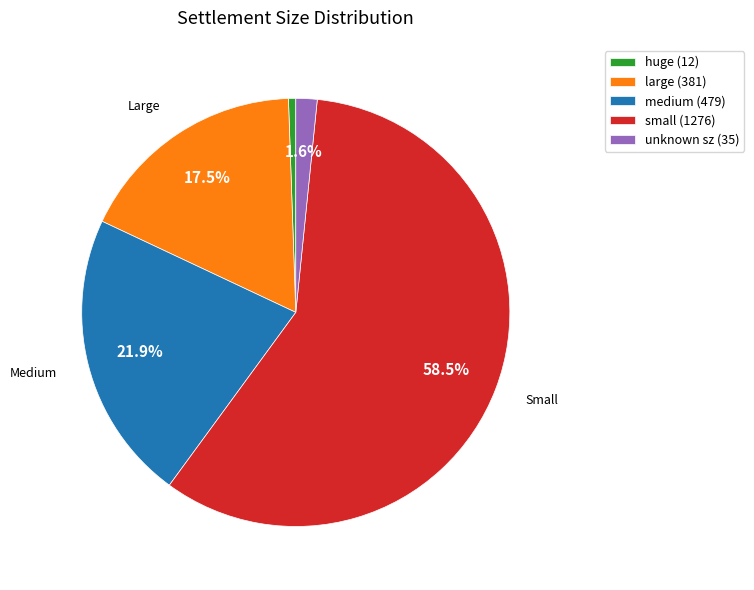

Do medium (479) and large (381) together represent more than half of the pie?

No